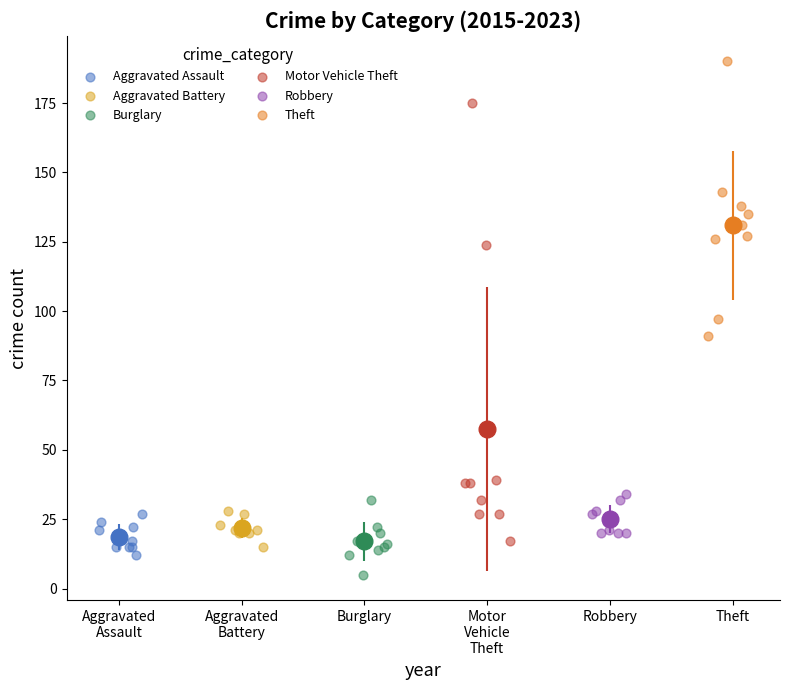

Which series contains the lowest Y value?

Burglary